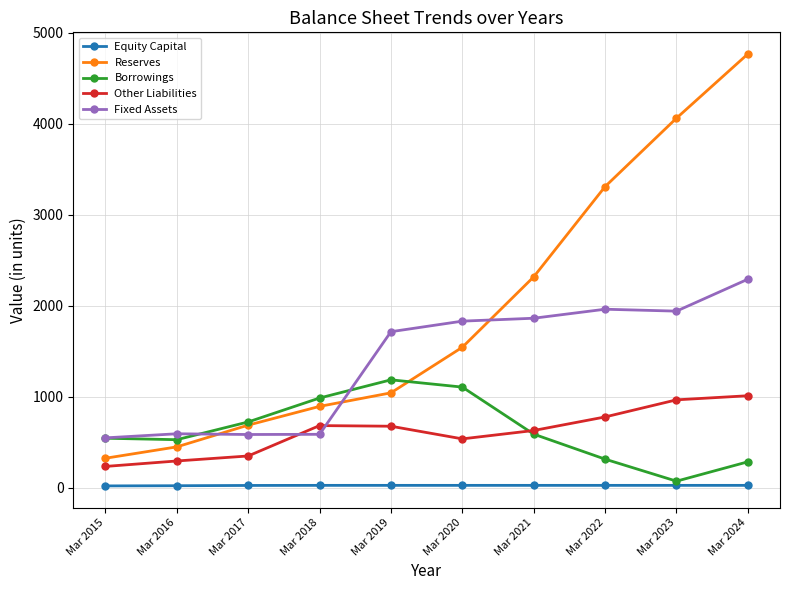

True or false: Borrowings and Fixed Assets cross at least once.

True